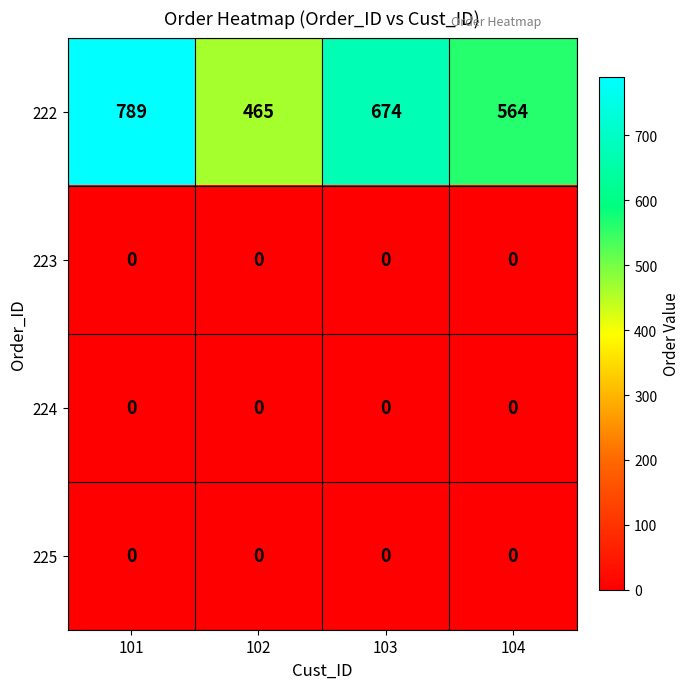

Rank the categories by 222 value from highest to lowest.

101, 103, 104, 102